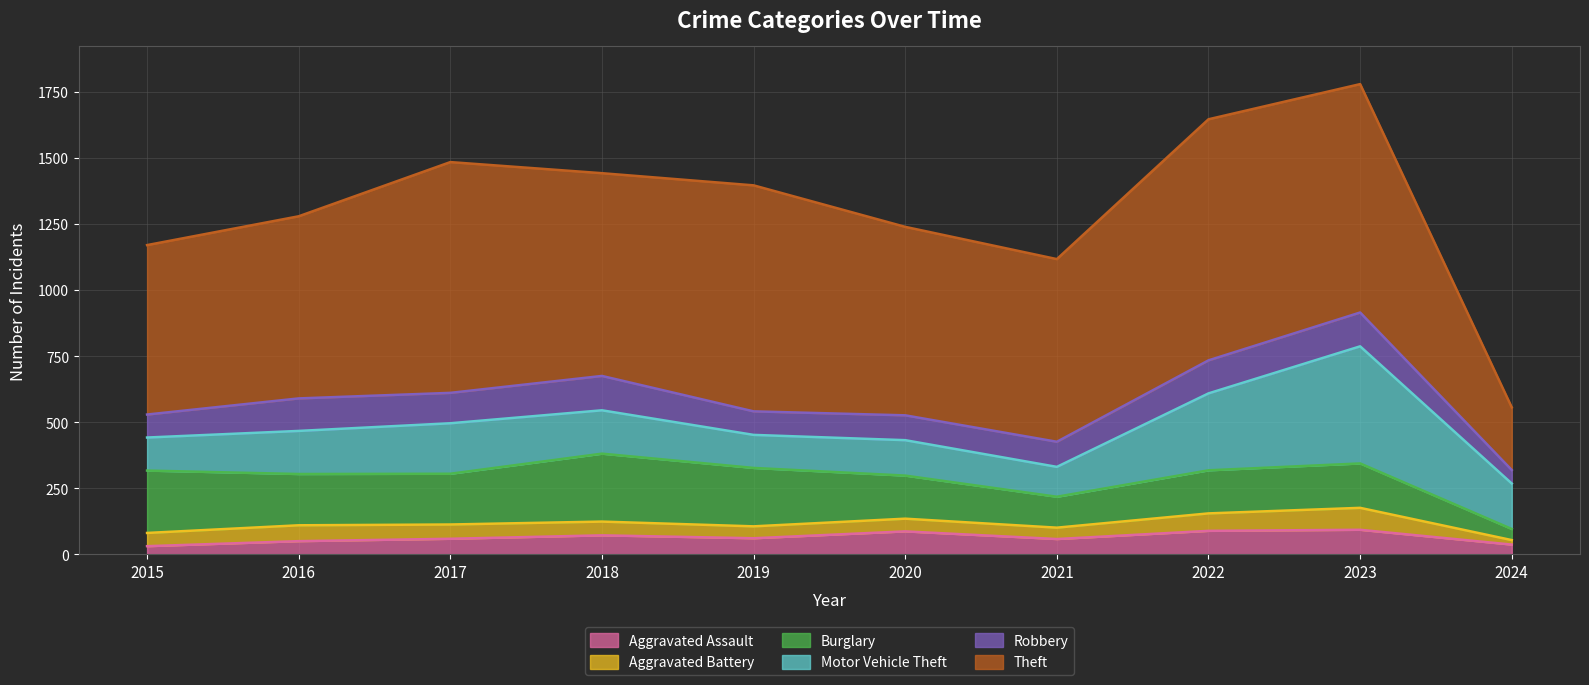

Count the number of categories in the chart.

10